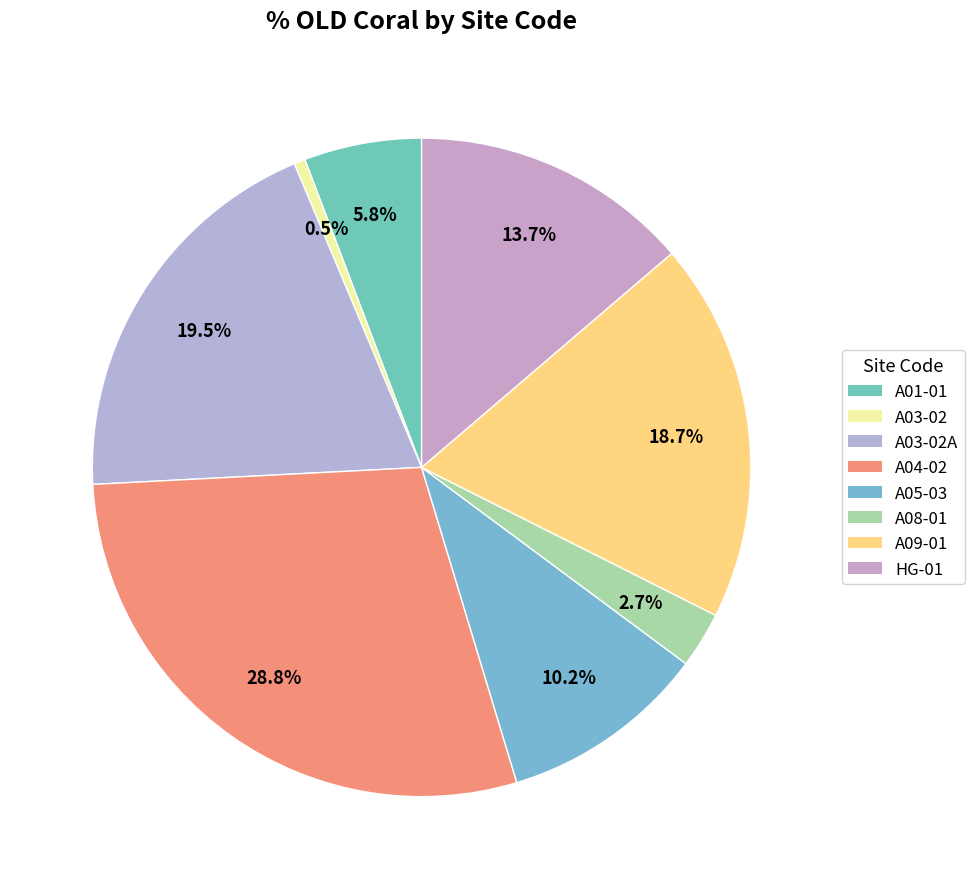

Which category has the smallest portion of the pie?

A03-02